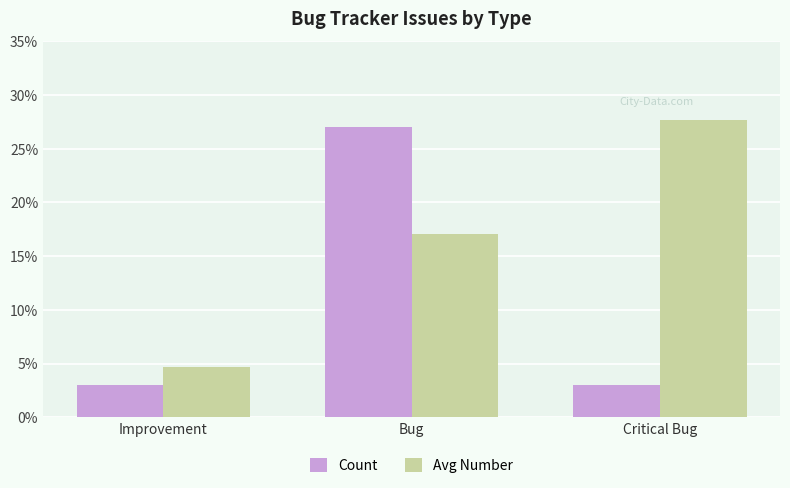

What is the difference between the maximum and second lowest values in the Avg Number series?

10.6